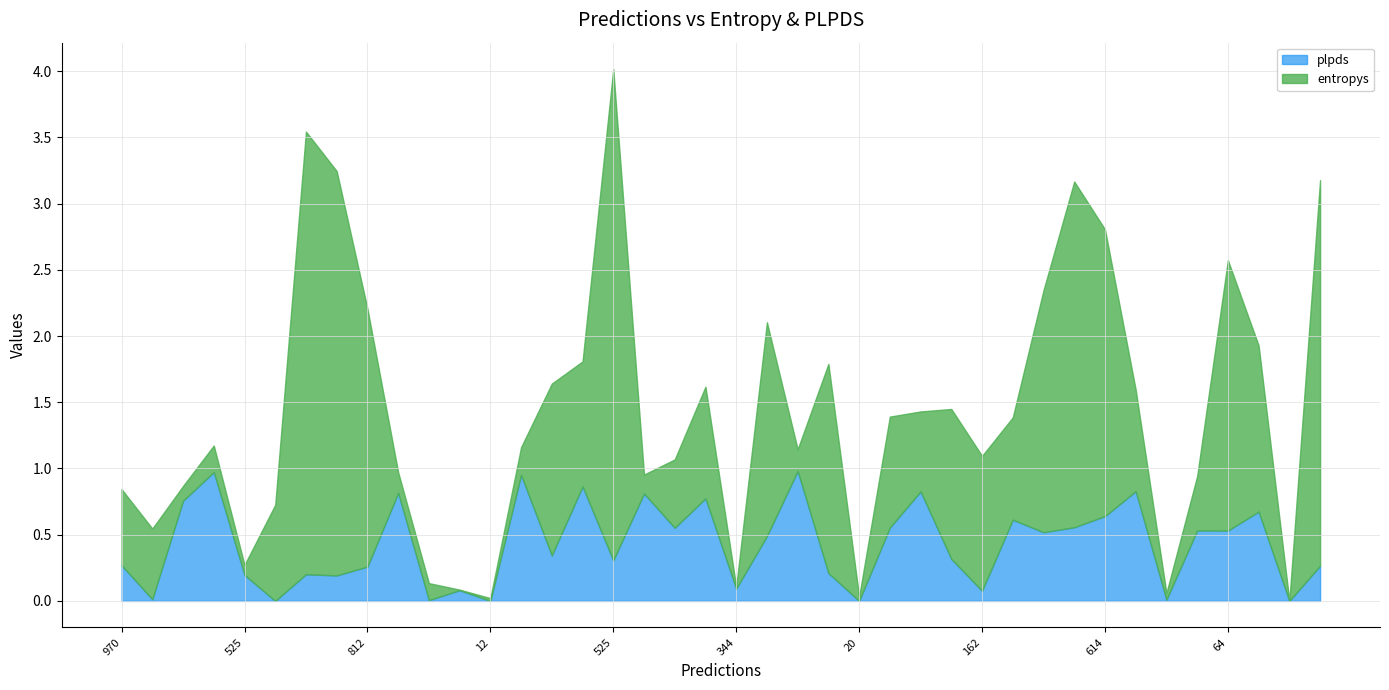

The plpds series shows 0.1 at 23. True or false?

False